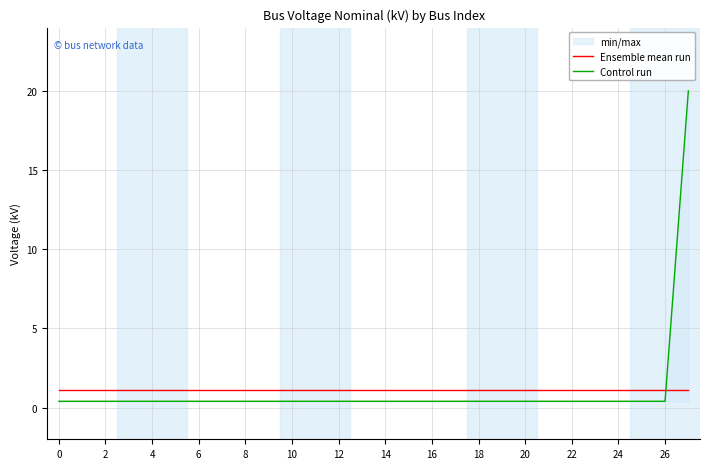

What is the value of the Ensemble mean run point at the 8th from the left?

1.1